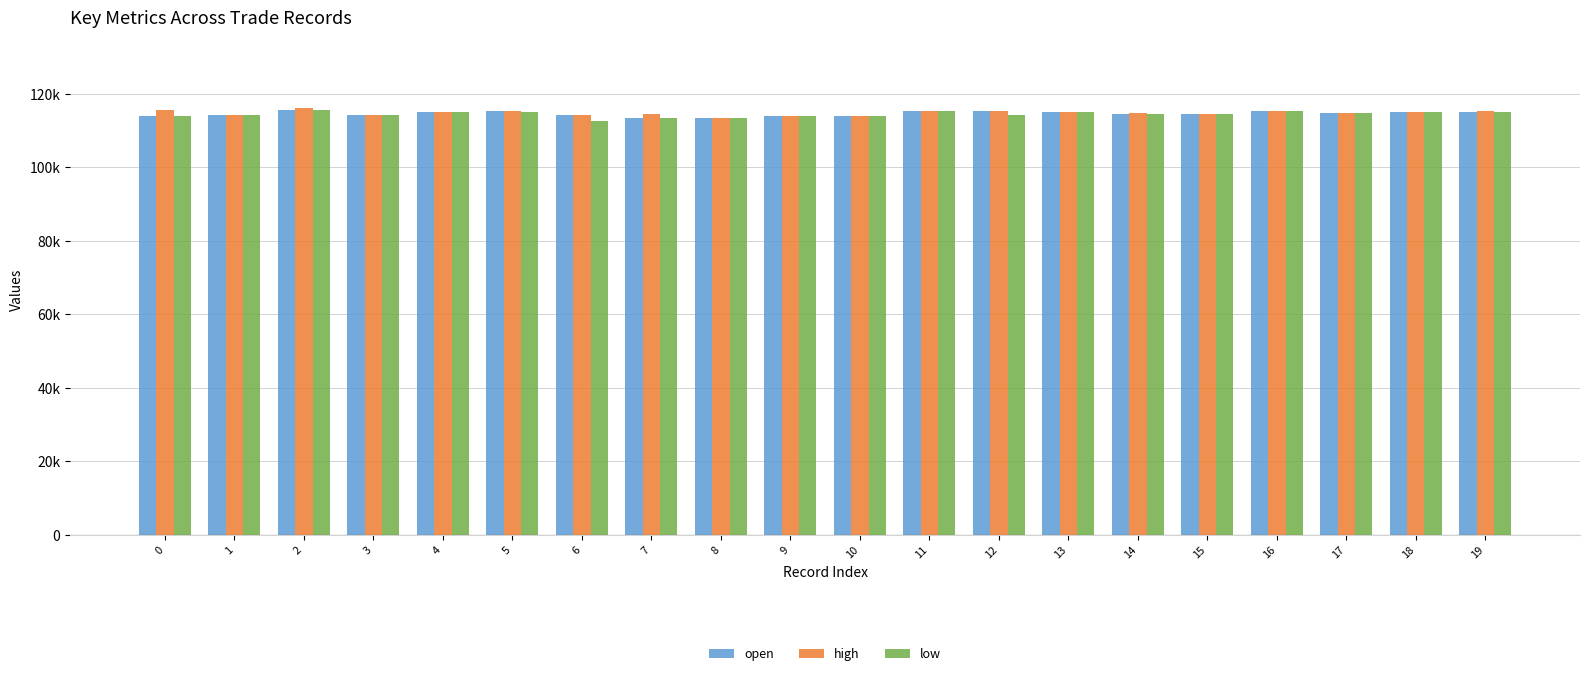

What is the sum of the open values at 4 and 11?

230300